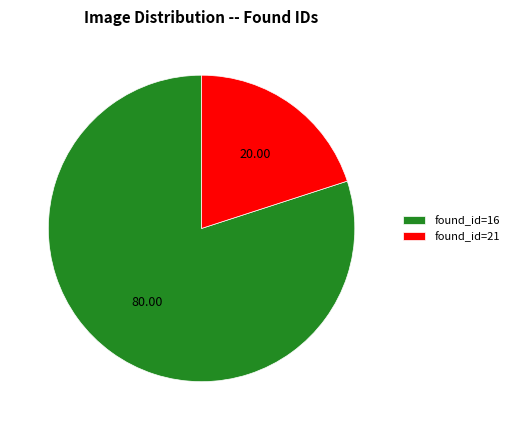

Which category has the smallest portion of the pie?

found_id=21